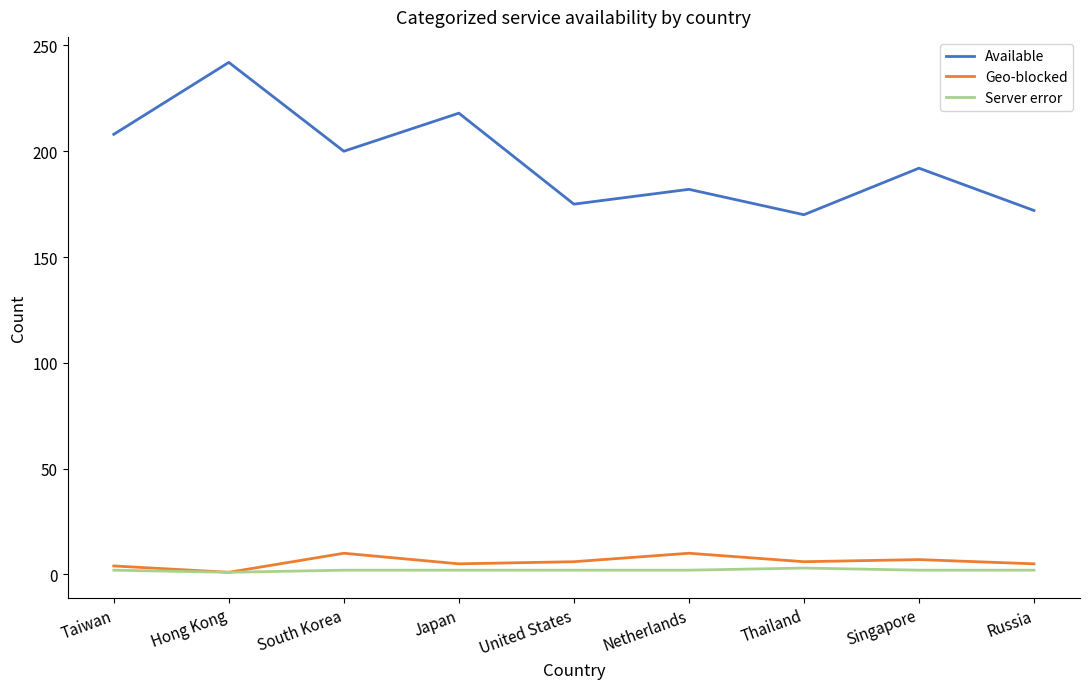

Where is the first local minimum for Available?

South Korea